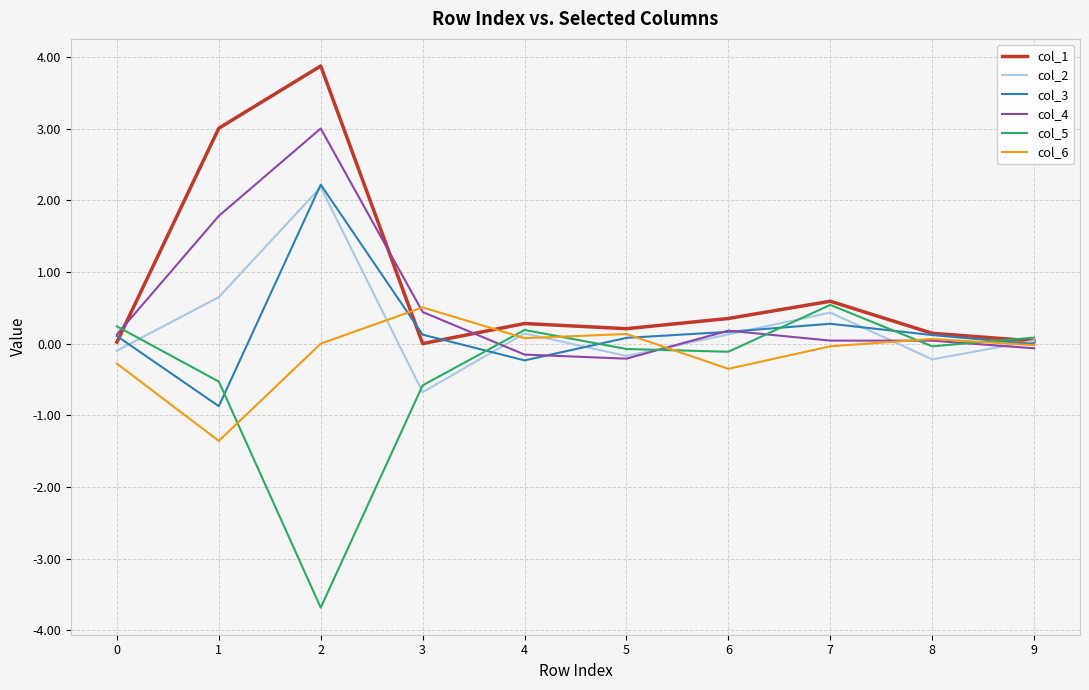

The value of col_2 at 6 is 0.1. True or false?

True